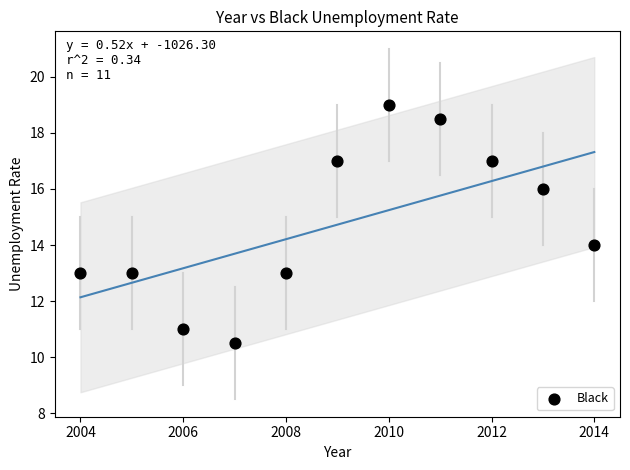

What is the average X value?

2009.0